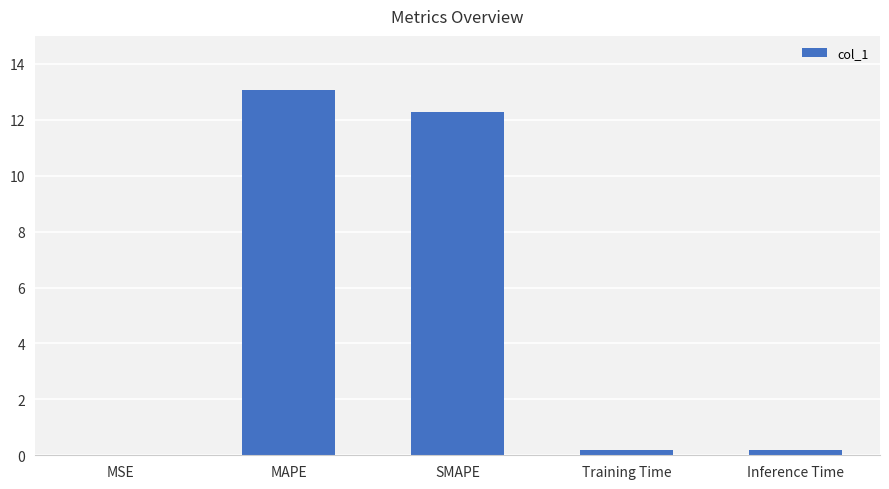

Is it true that the value at MAPE is 18.7?

False